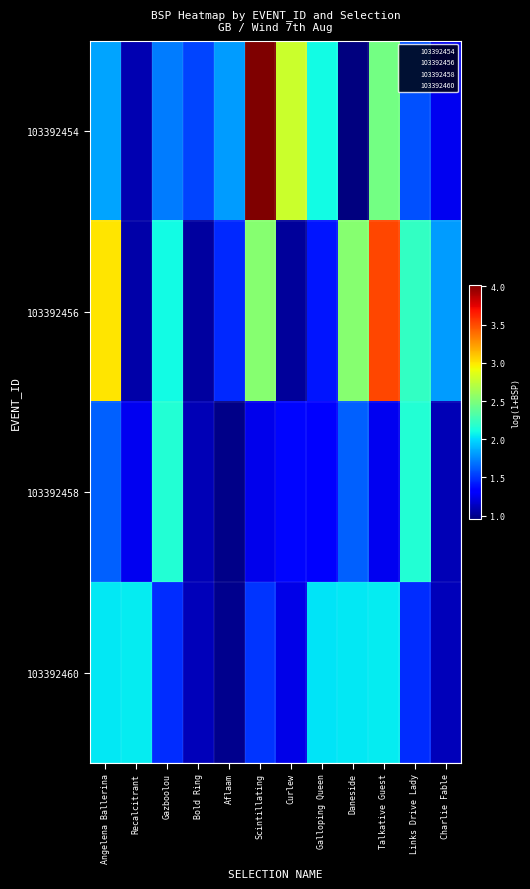

At how many categories does at least one series exceed 1?

12